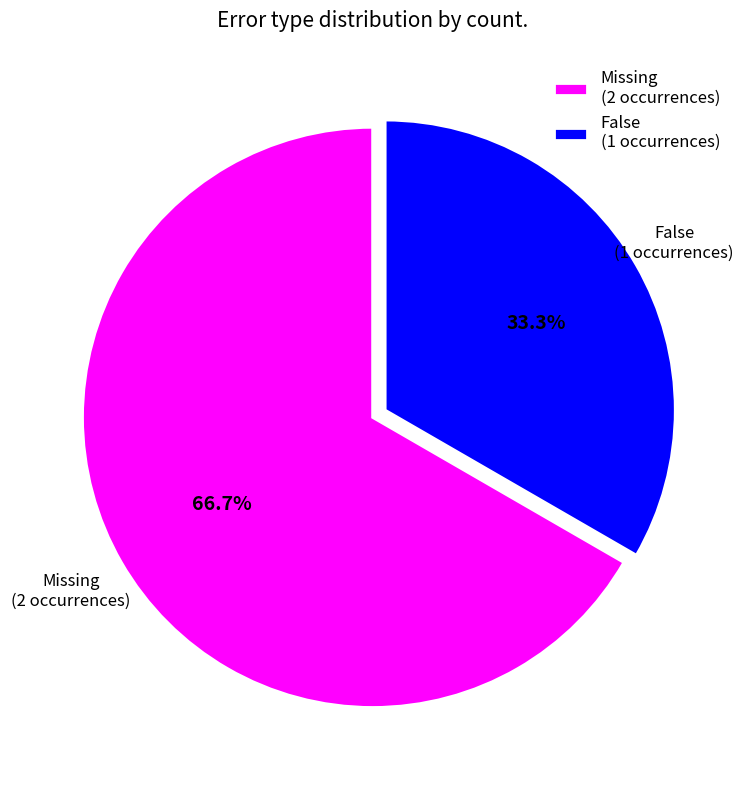

What percentage do Missing and False together represent?

100.0%